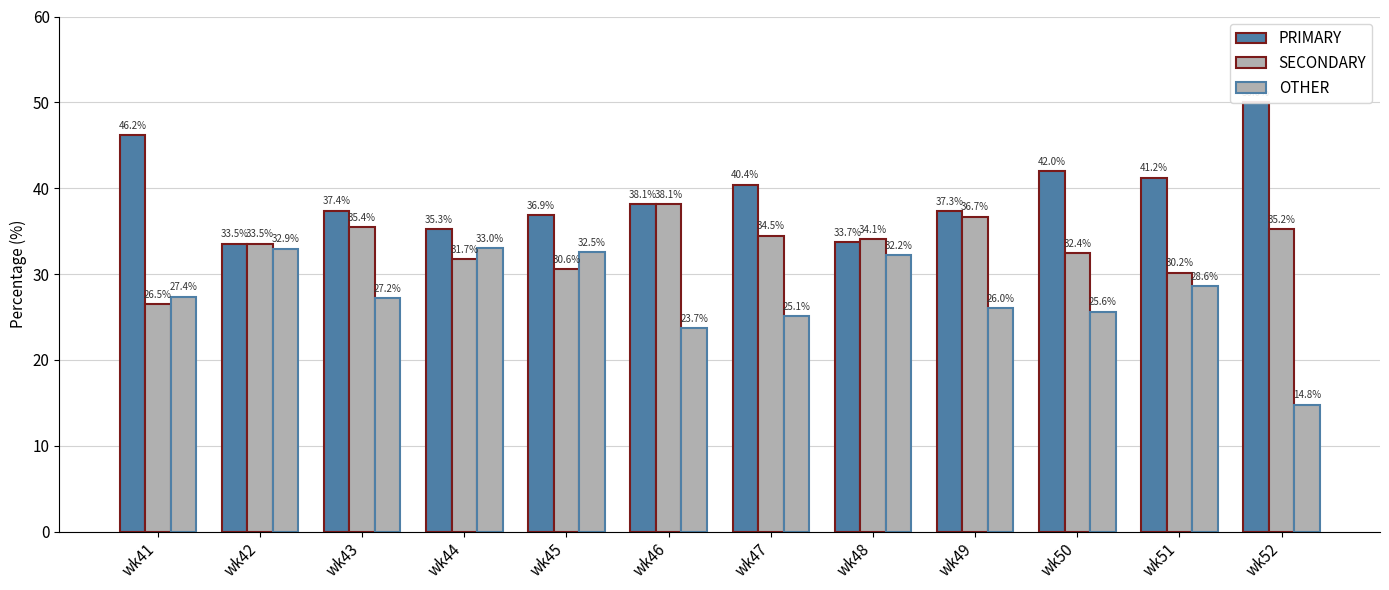

Reading right to left, extract all data points from this chart.

PRIMARY: 50.0	41.2	42.0	37.3	33.7	40.4	38.1	36.9	35.3	37.4	33.5	46.2
SECONDARY: 35.2	30.2	32.4	36.7	34.1	34.5	38.1	30.6	31.7	35.4	33.5	26.5
OTHER: 14.8	28.6	25.6	26.0	32.2	25.1	23.7	32.5	33.0	27.2	32.9	27.4